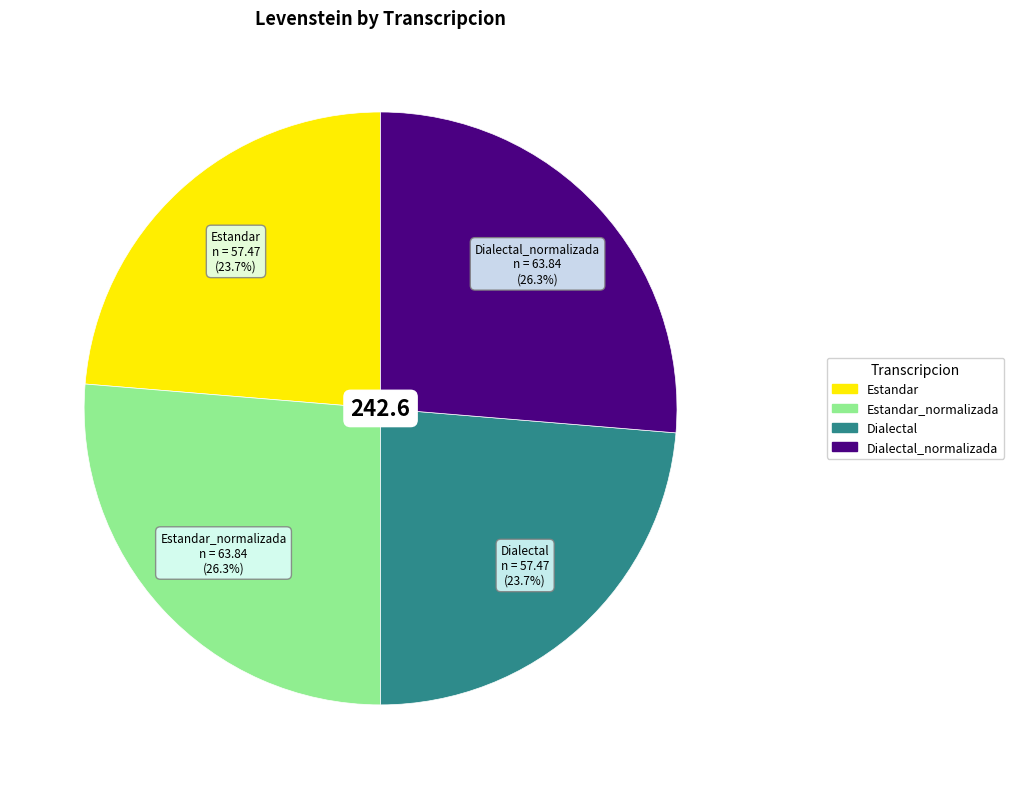

Is there a majority slice in this chart?

No